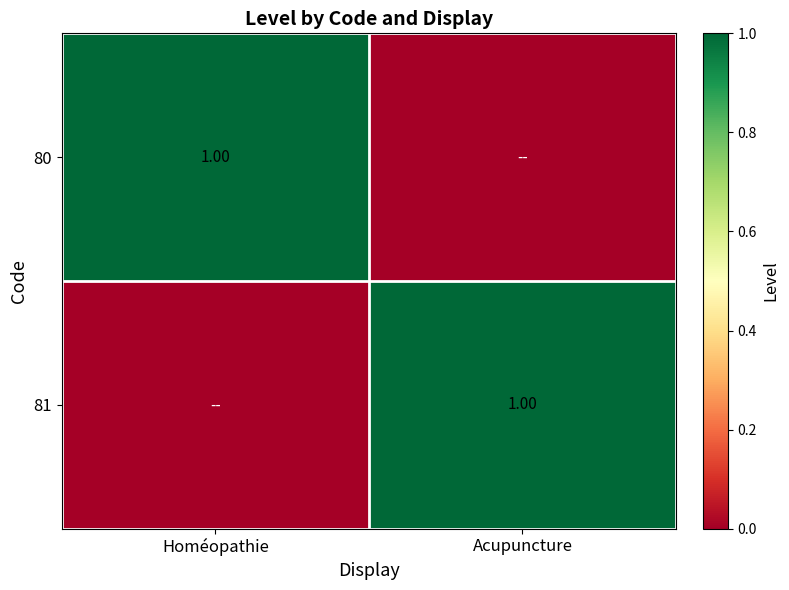

How many 81 values are between 0 and 1?

2